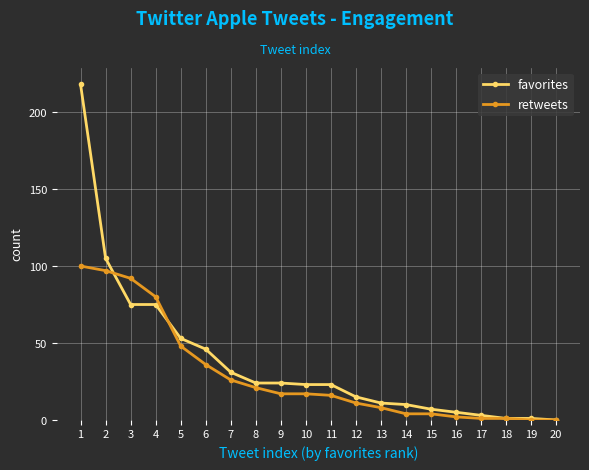

What is the sum of the retweets values at 20 and 7?

26